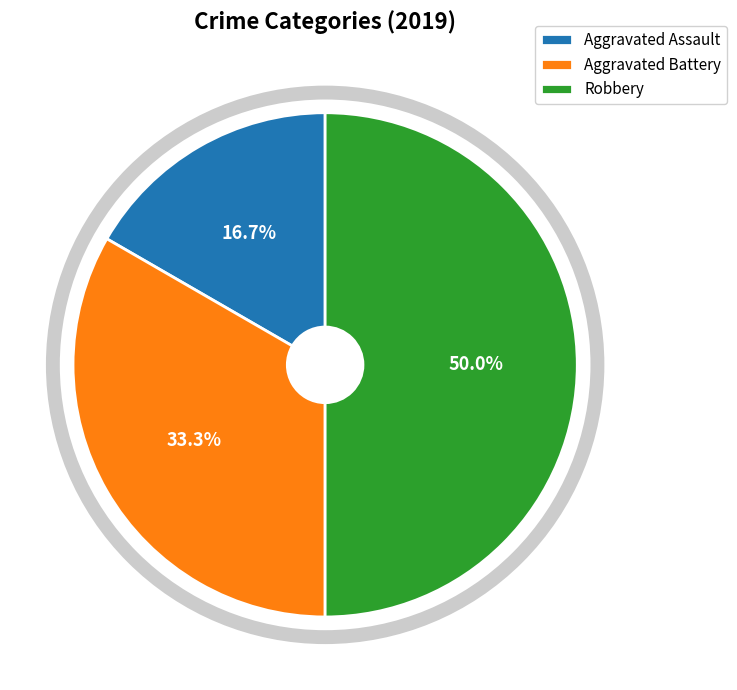

How many segments does this pie chart have?

3